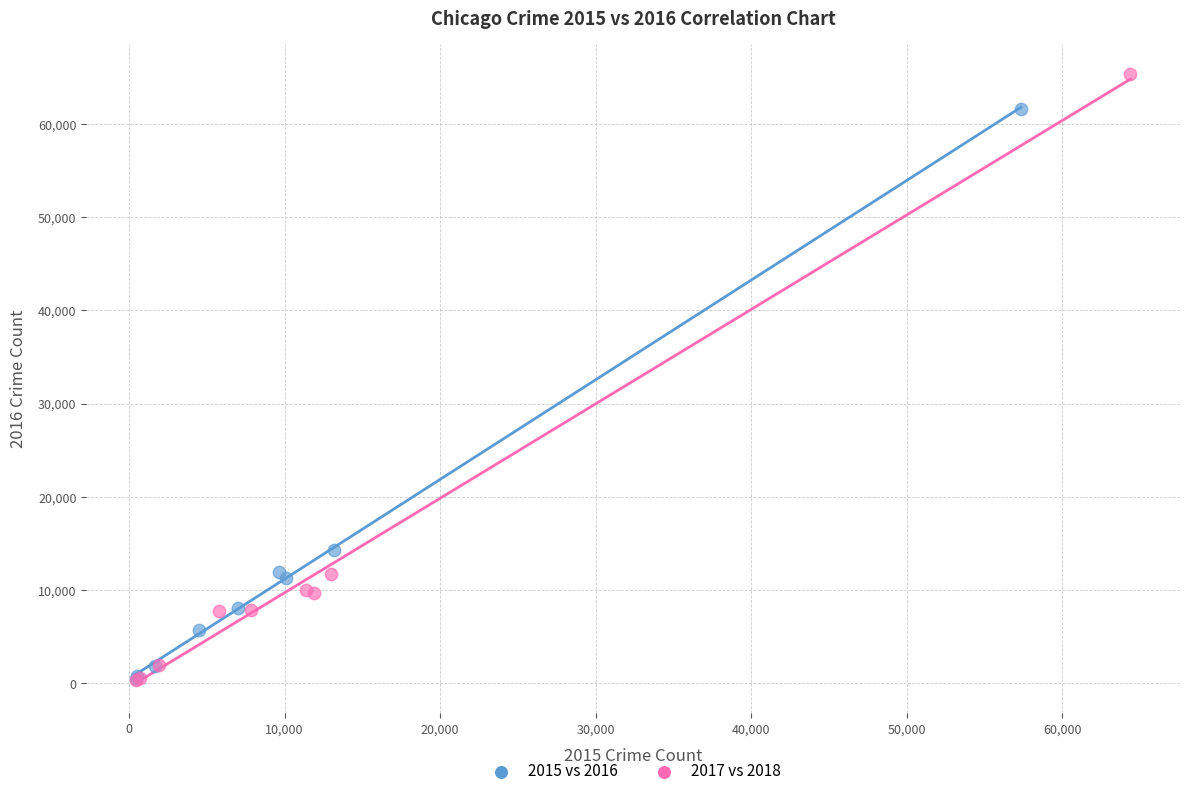

Which series contains the highest Y value?

2017 vs 2018